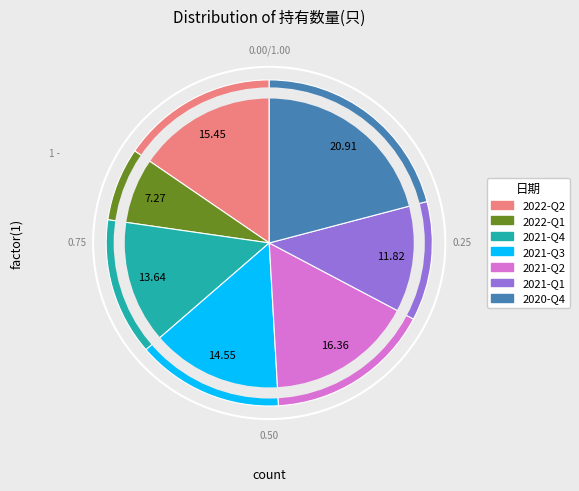

Do 2021-Q4 and 2022-Q2 together represent more than half of the pie?

No